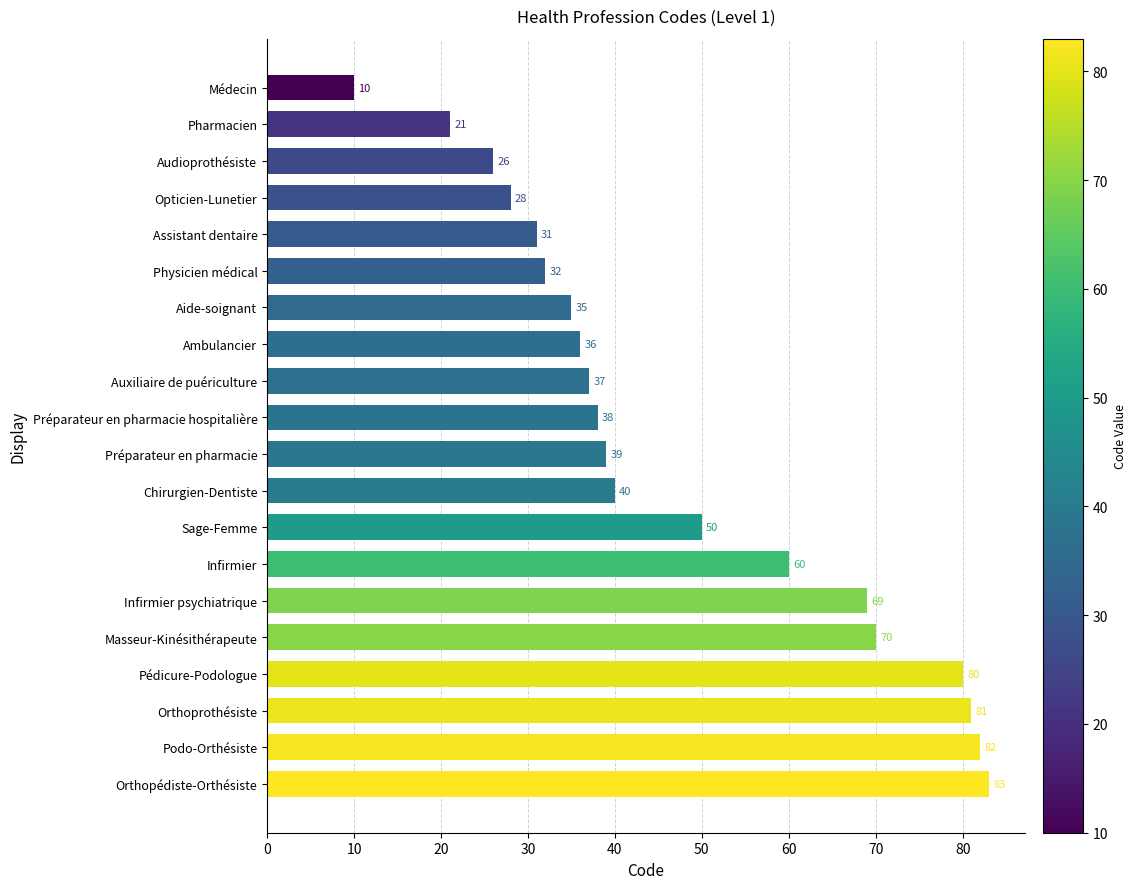

Is it true that the value at Audioprothésiste is 26?

True